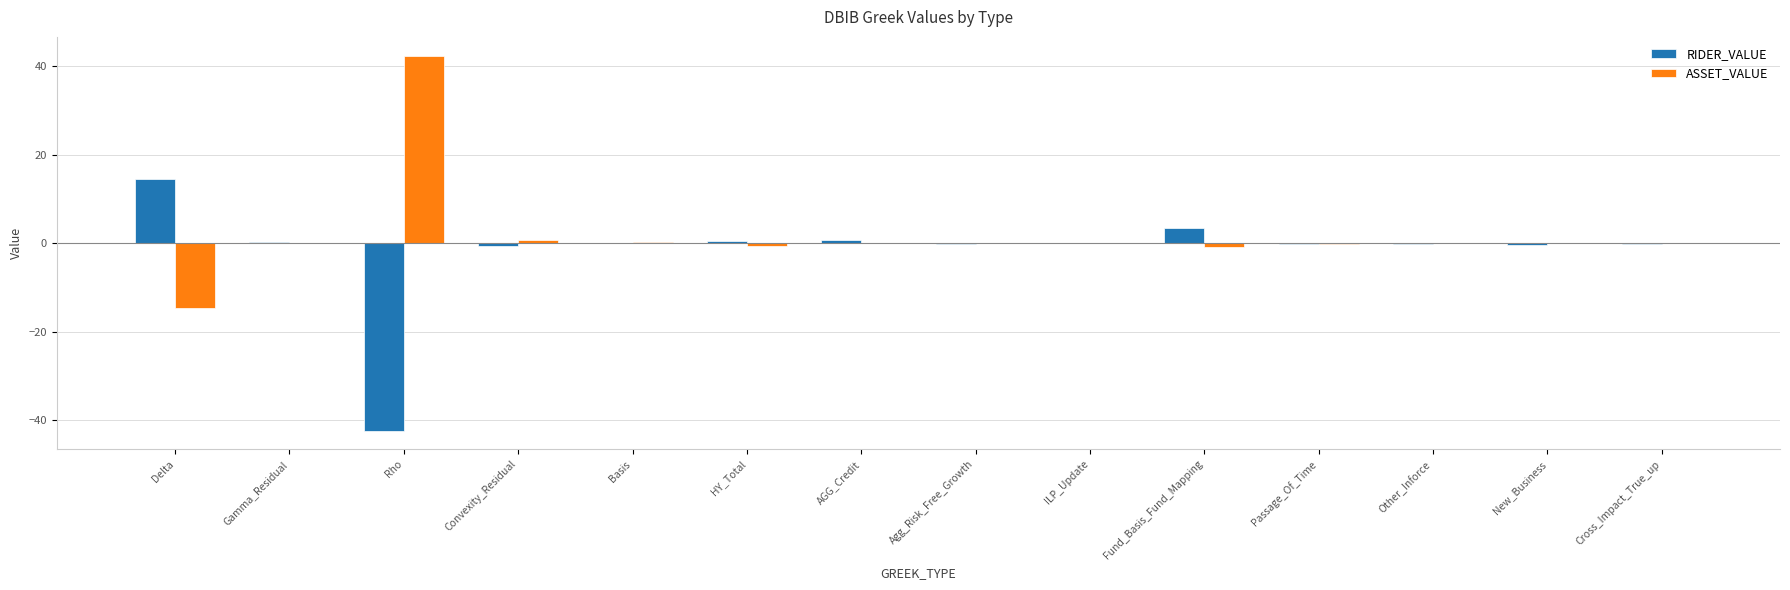

What is the total value across all series at Gamma_Residual?

0.2